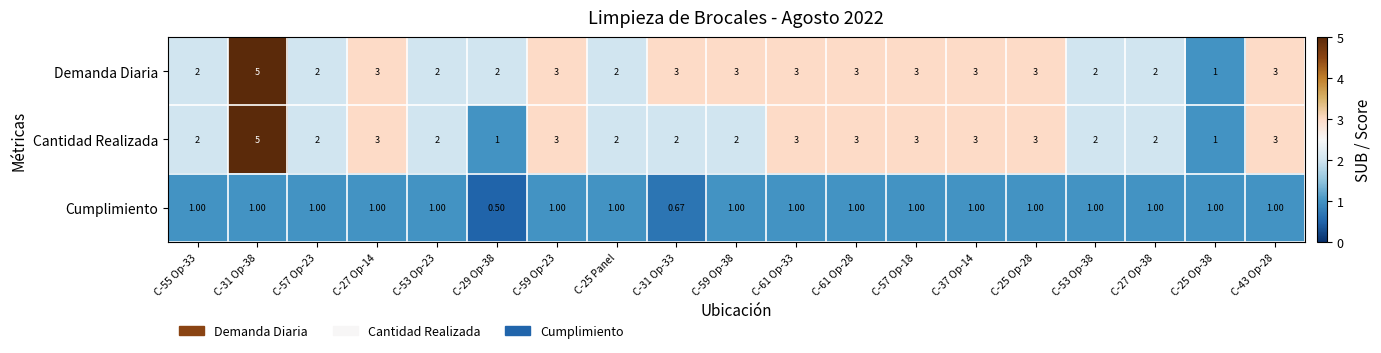

Is the value of Cumplimiento at C-27 Op-38 greater than the value of Demanda Diaria at C-27 Op-14?

No